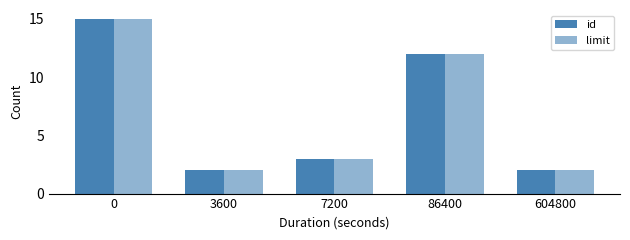

List the labels in order of limit value, largest first.

0, 86400, 7200, 3600, 604800